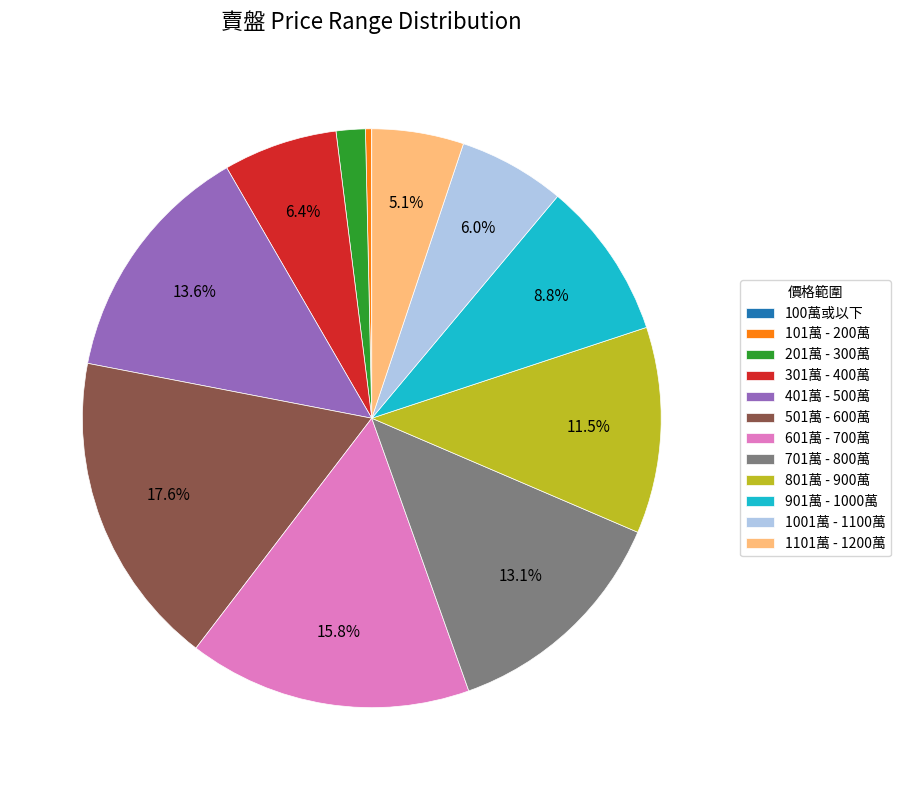

Does any single category account for the majority?

No